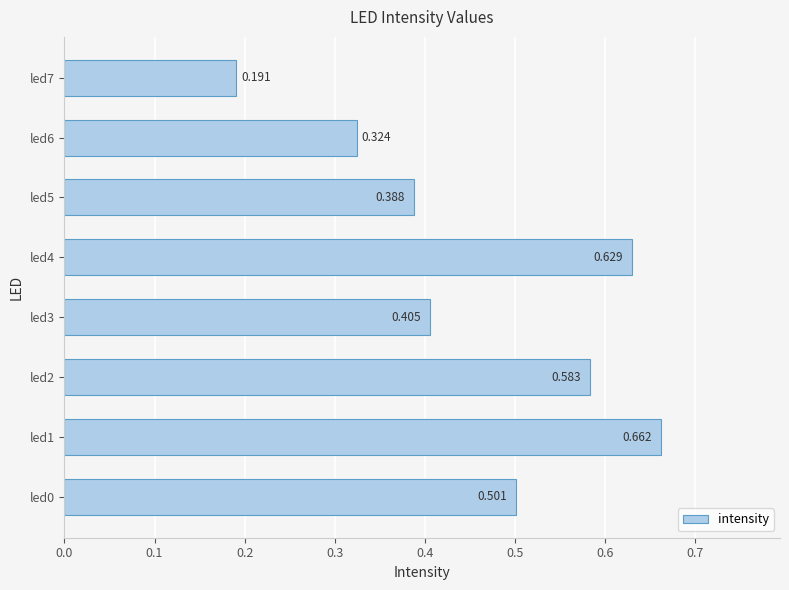

How many bars are there in total?

8